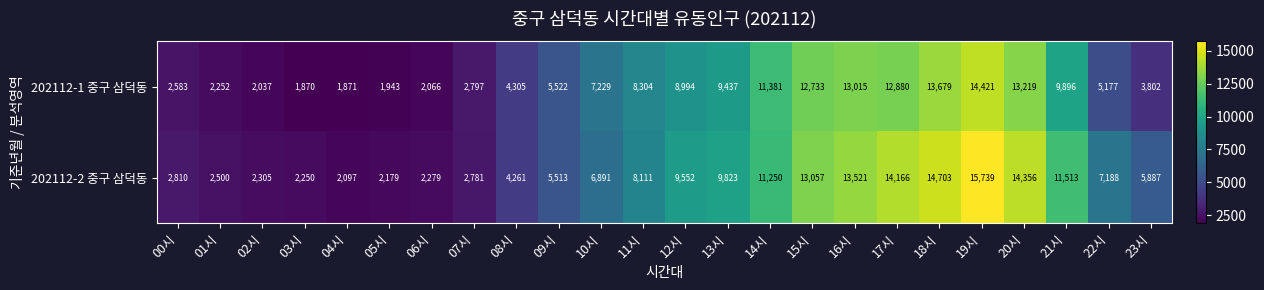

How many series are shown in this chart?

2